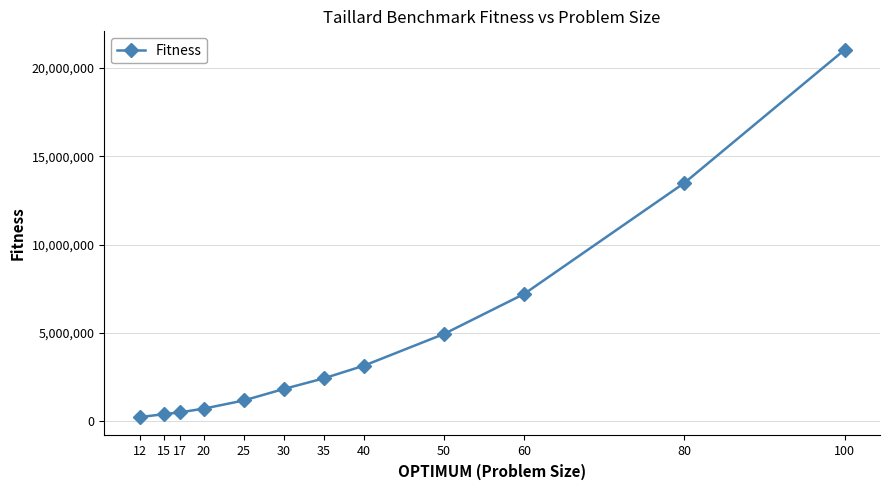

True or false: there are more than 2 points higher than both neighbors.

False